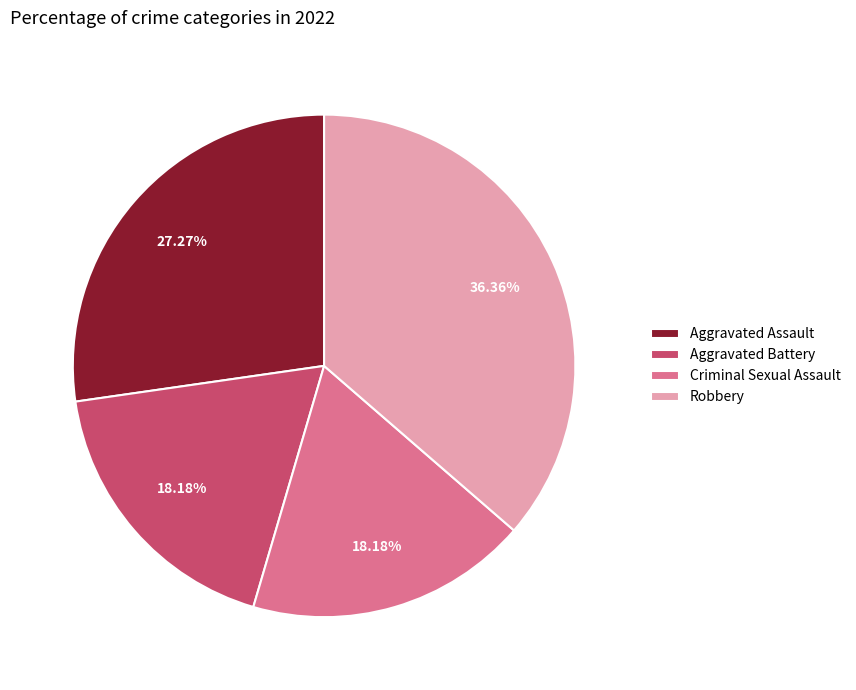

Does Robbery account for over 50% of the chart?

No